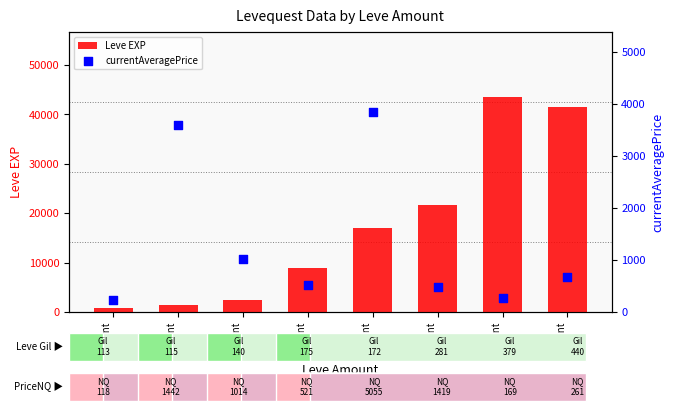

Which series contains the highest Y value?

Leve EXP